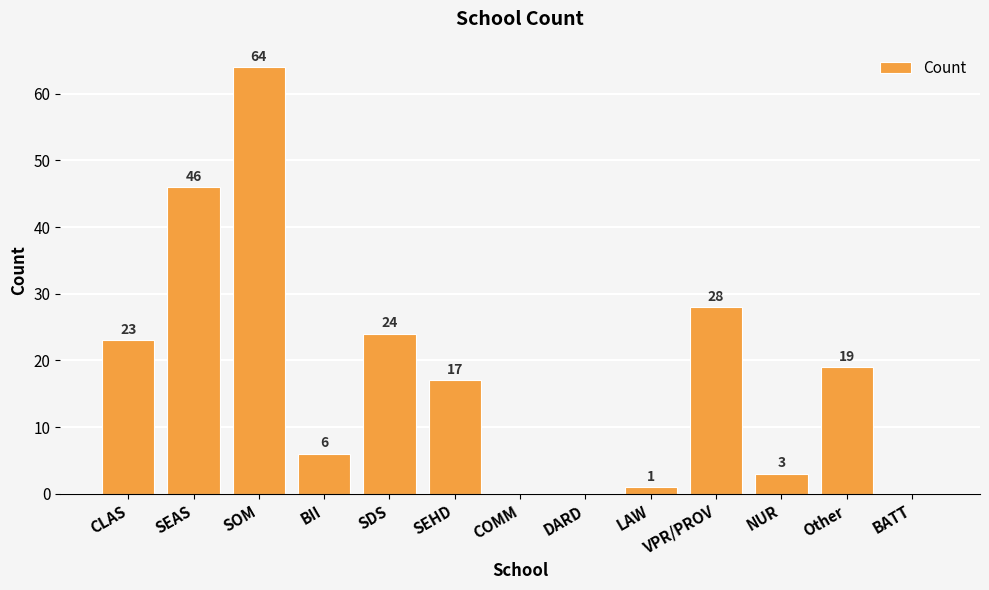

Reading right to left, list all the values displayed in this chart.

0	19	3	28	1	0	0	17	24	6	64	46	23